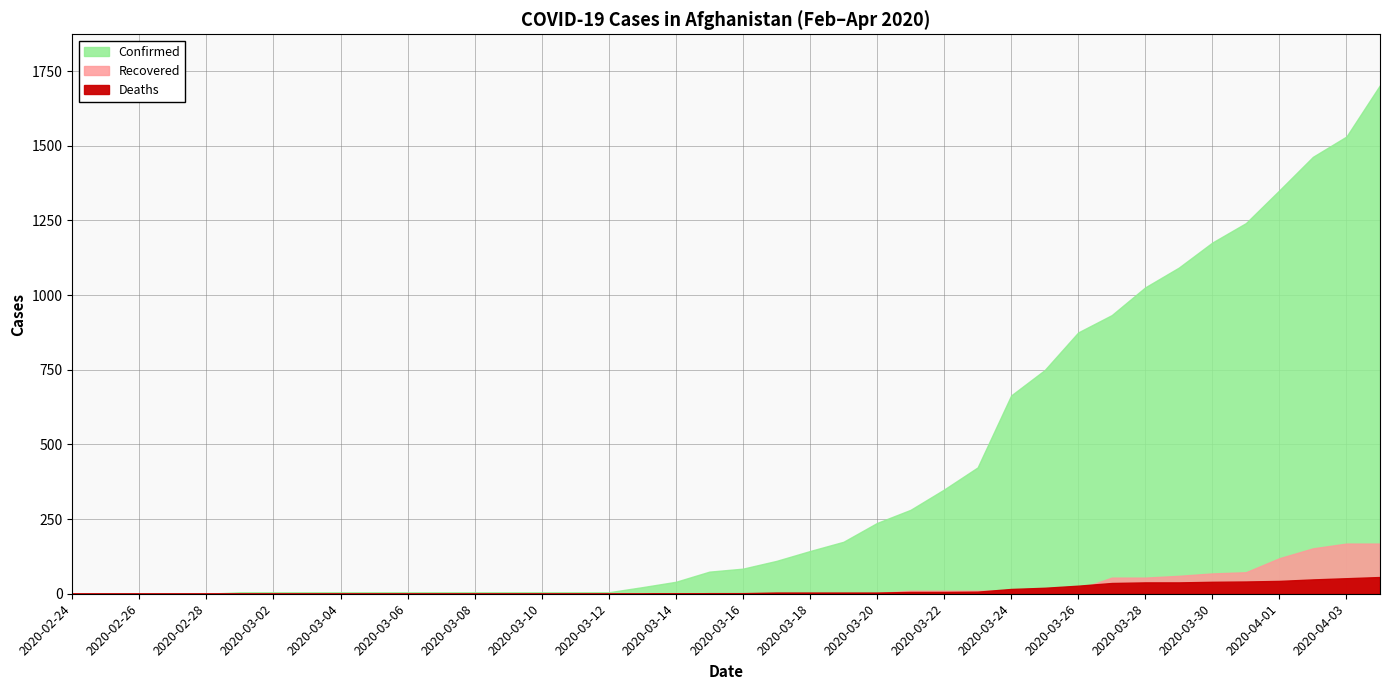

The Confirmed series shows 2153 at 2020-04-03. True or false?

False